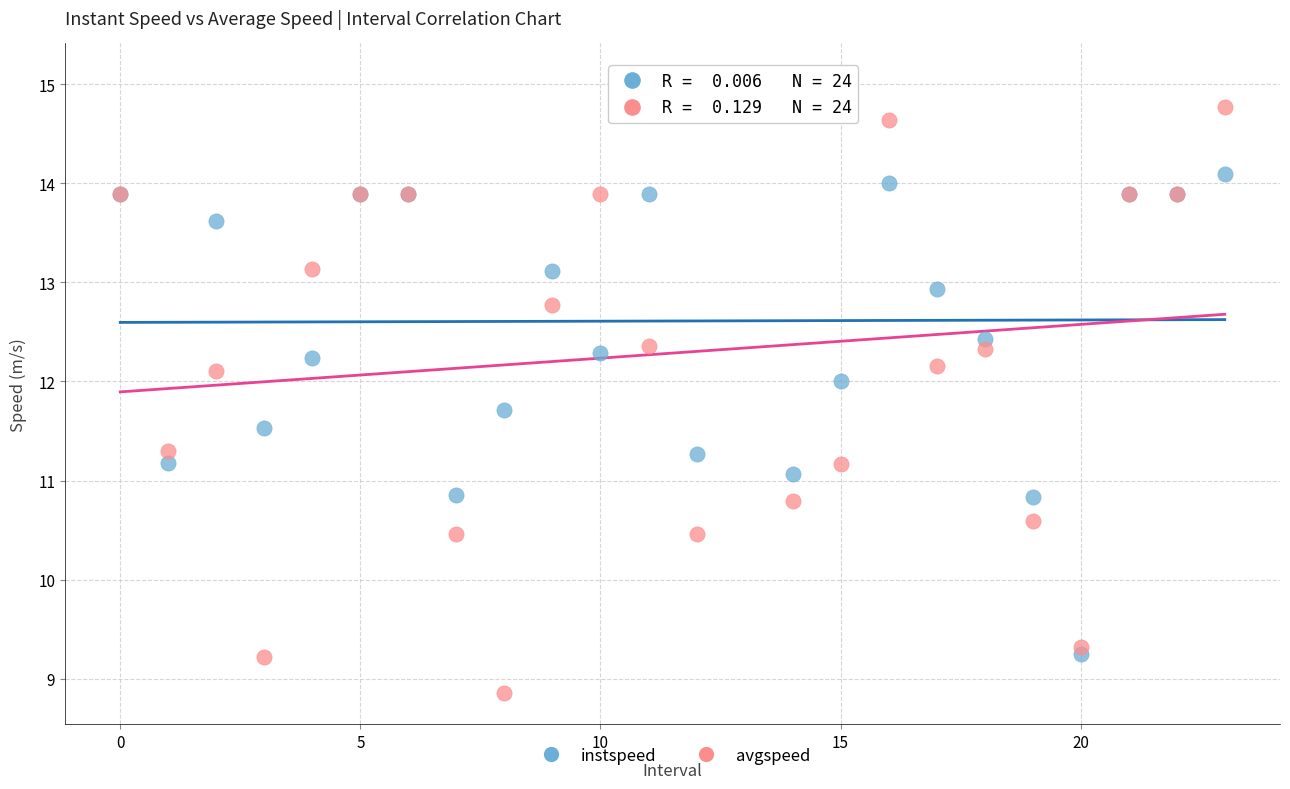

Which series contains the highest Y value?

avgspeed